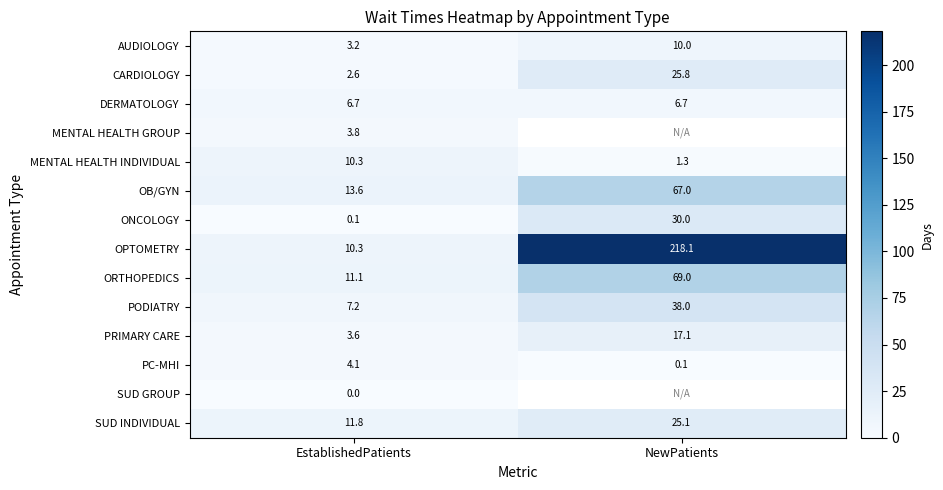

Where does the MENTAL HEALTH INDIVIDUAL series first go above 10?

EstablishedPatients